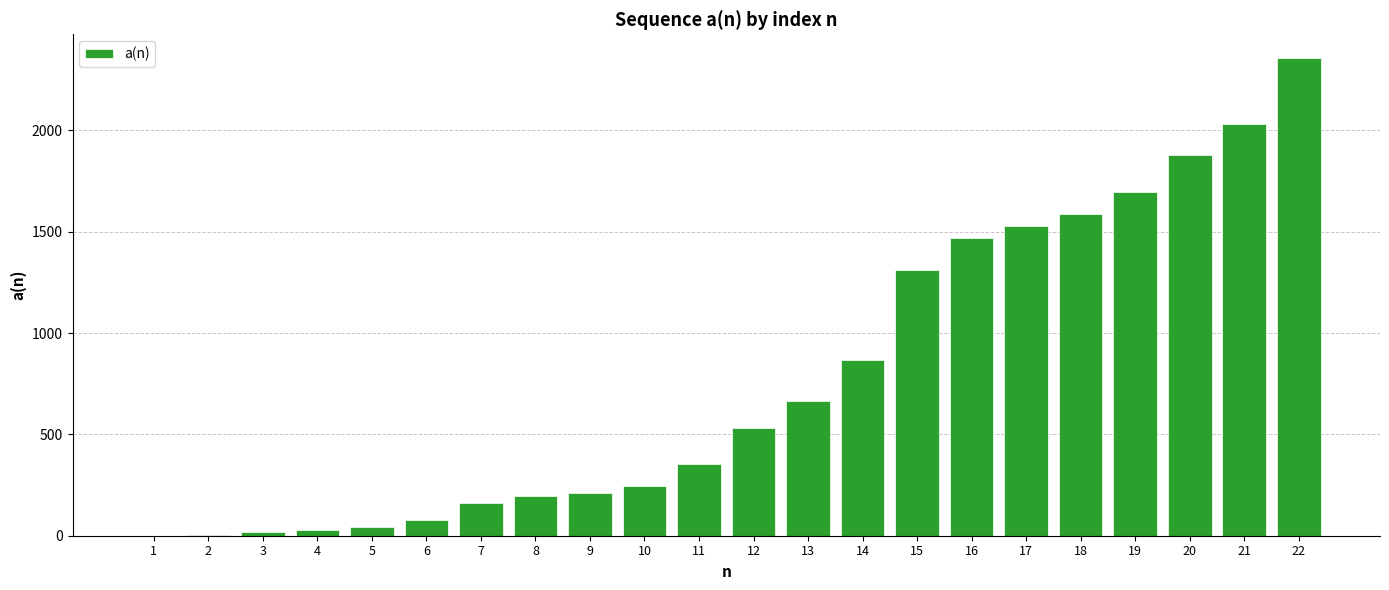

The value at 19 is 894. True or false?

False